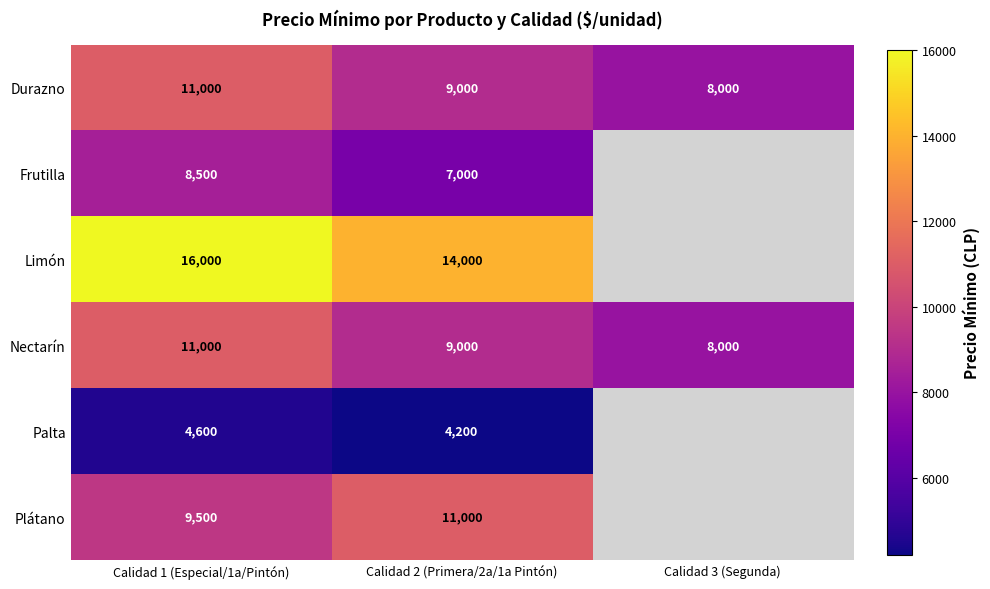

Is it true that Nectarín equals 5712.6 at Calidad 1 (Especial/1a/Pintón)?

False